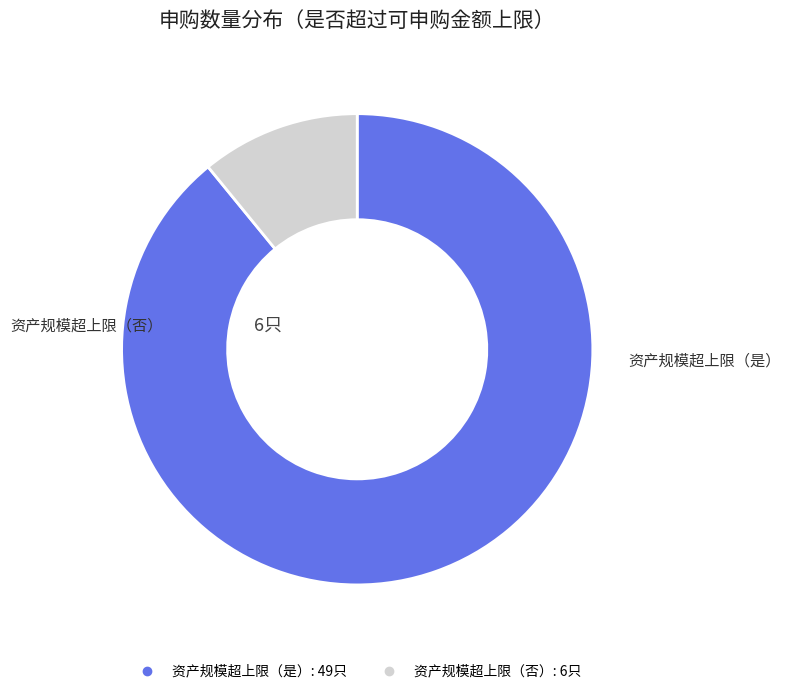

Is there a majority slice in this chart?

Yes